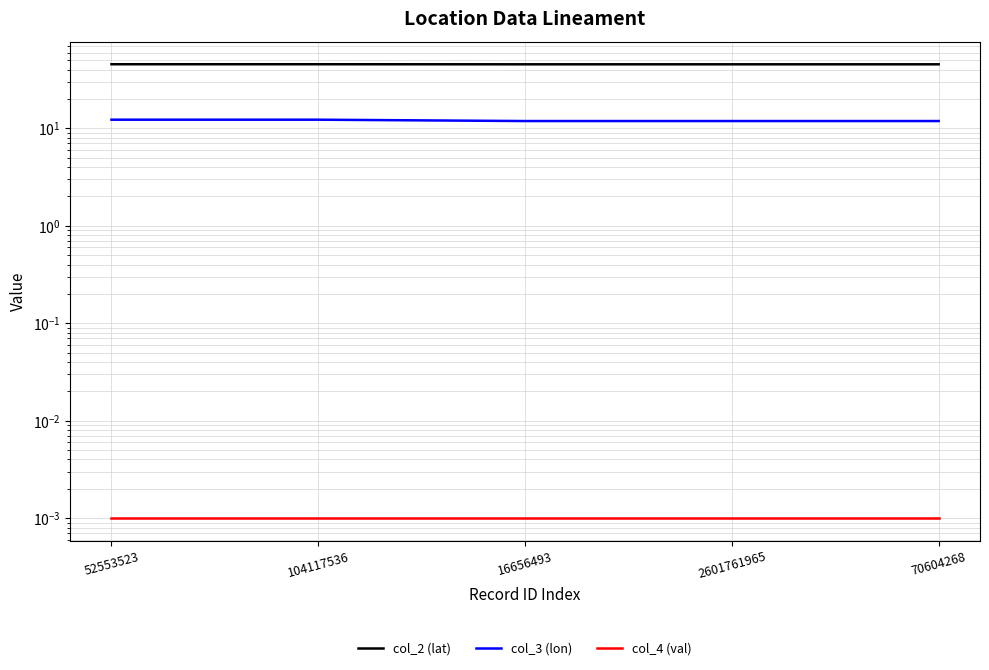

What is the spread (max minus min) of values at 104117536?

45.5